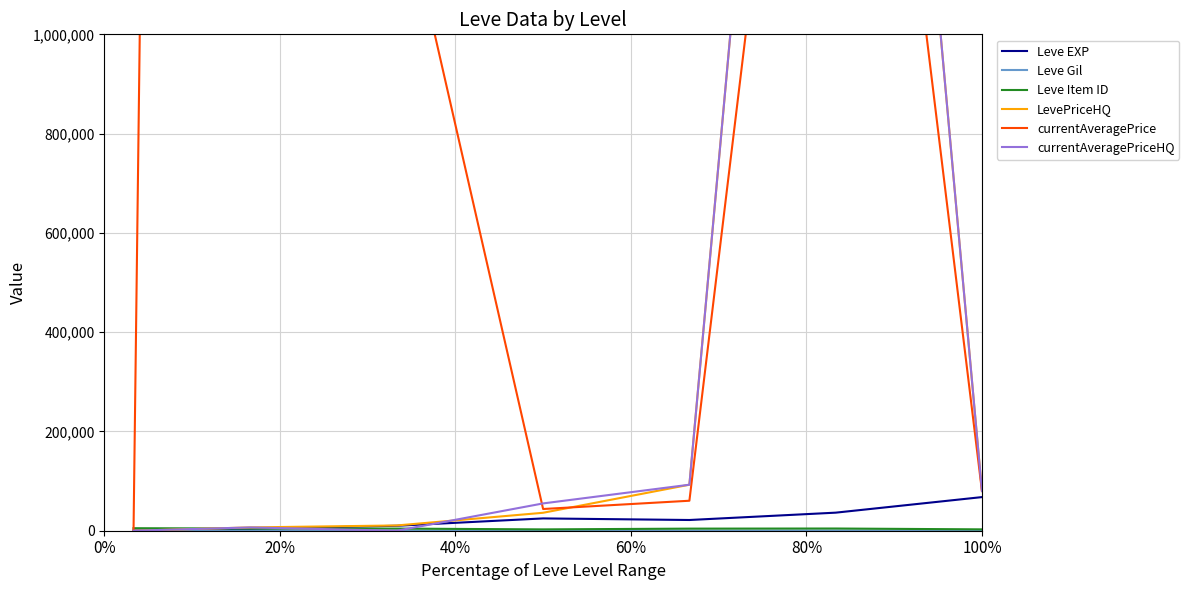

What are all the series names shown in the legend?

Leve EXP, Leve Gil, Leve Item ID, LevePriceHQ, currentAveragePrice, currentAveragePriceHQ